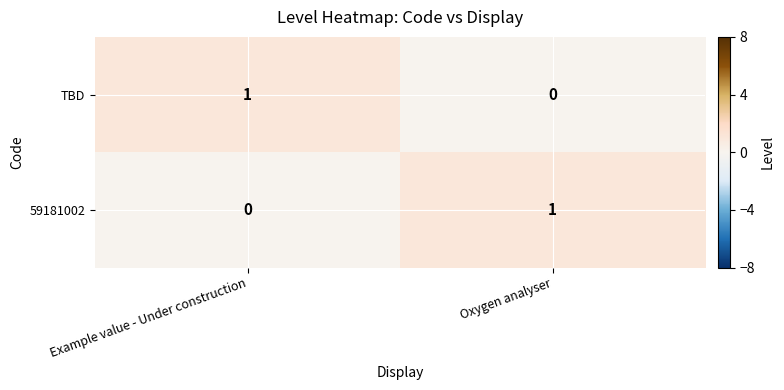

Is the value of TBD at Example value - Under construction greater than the value of 59181002 at Example value - Under construction?

Yes